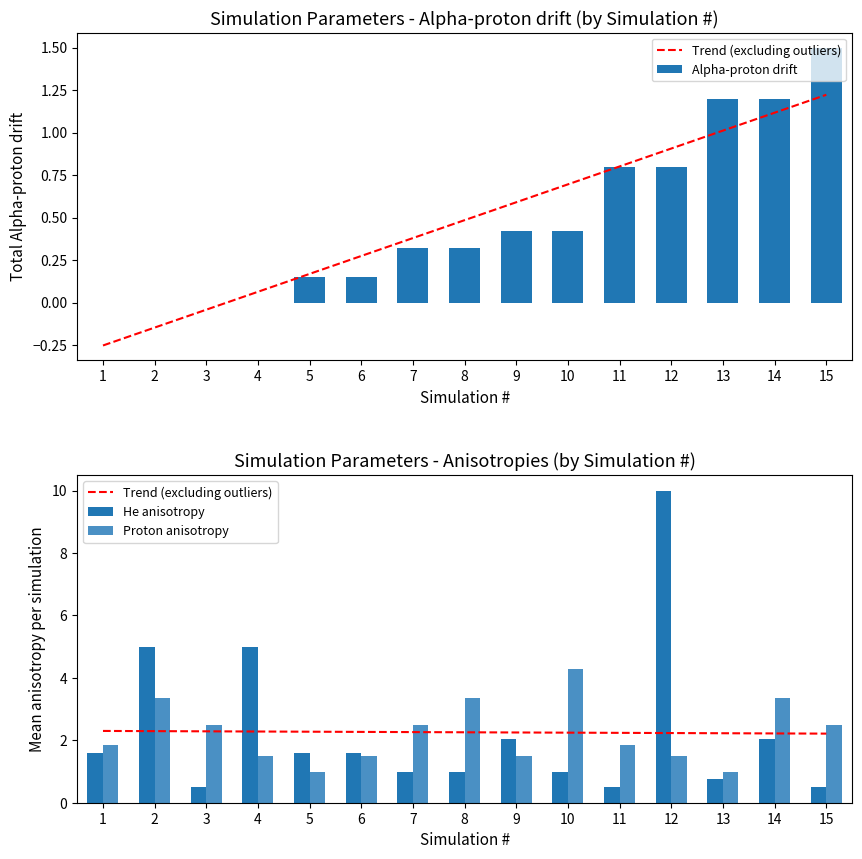

How many groups of bars are there?

15